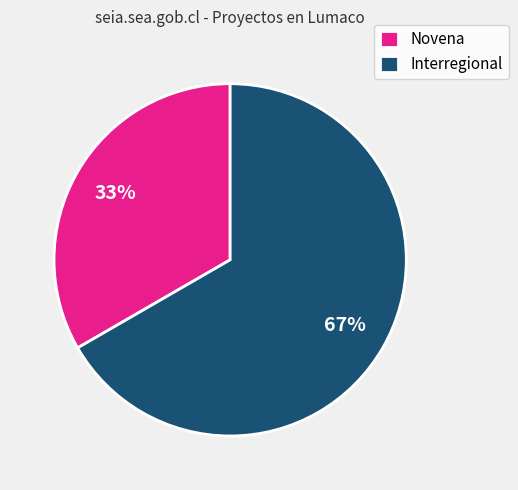

Approximately how many times larger is the value at Novena compared to Interregional?

0.5